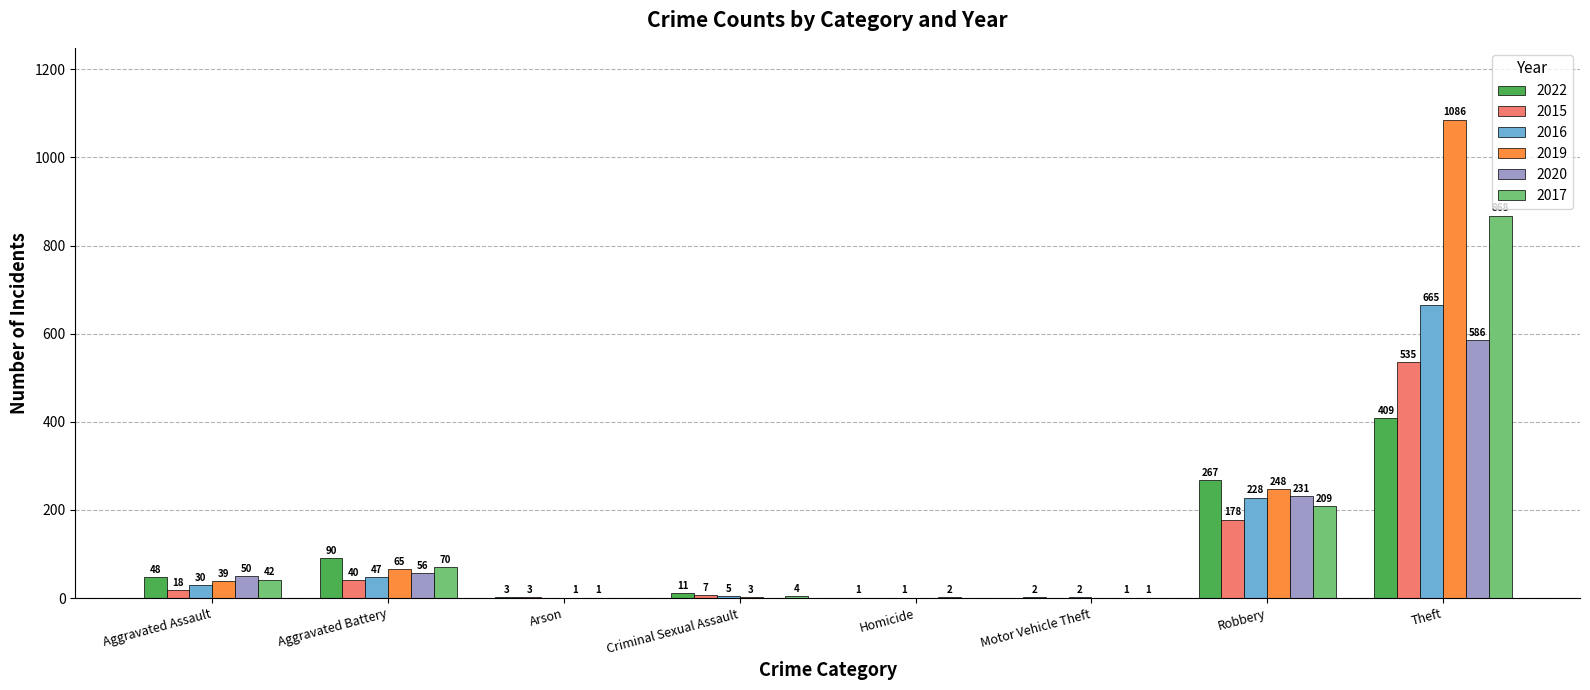

Which series has the largest total across all categories?

2019